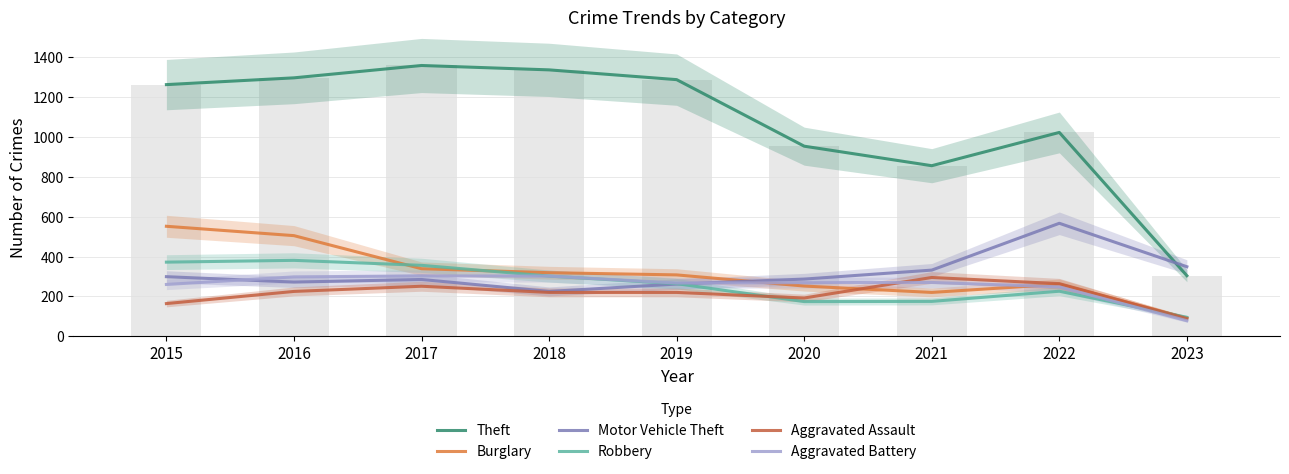

How many categories are shown in the chart?

9